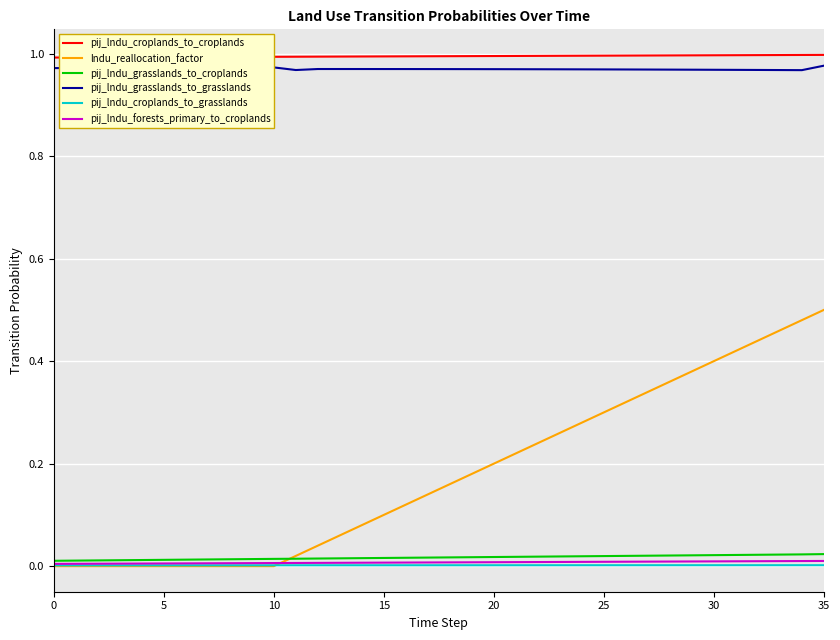

True or false: pij_lndu_grasslands_to_grasslands and pij_lndu_croplands_to_grasslands cross at least once.

False